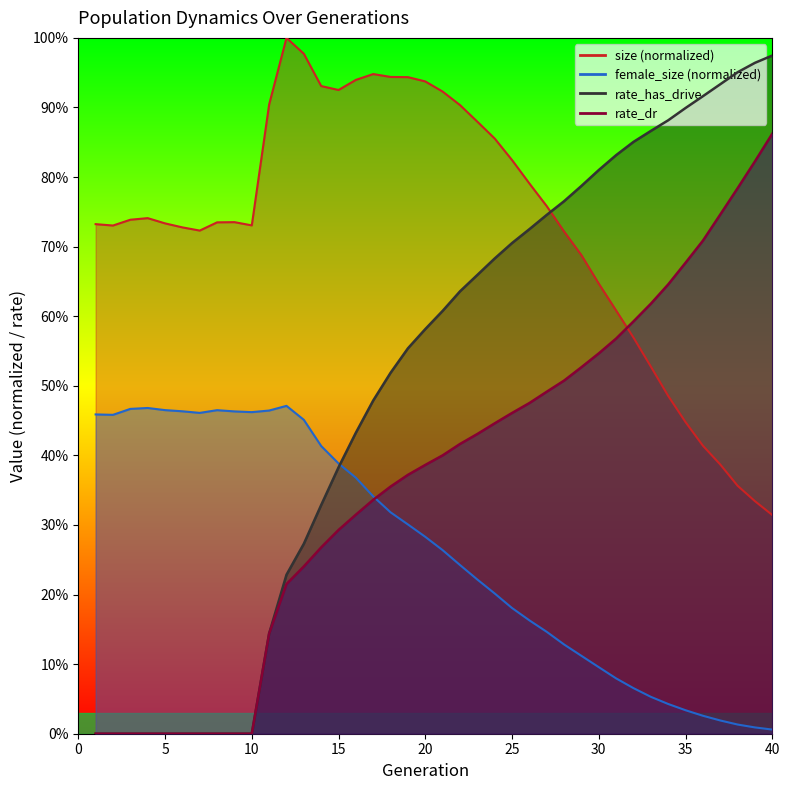

How many times do rate_dr and size cross each other?

1